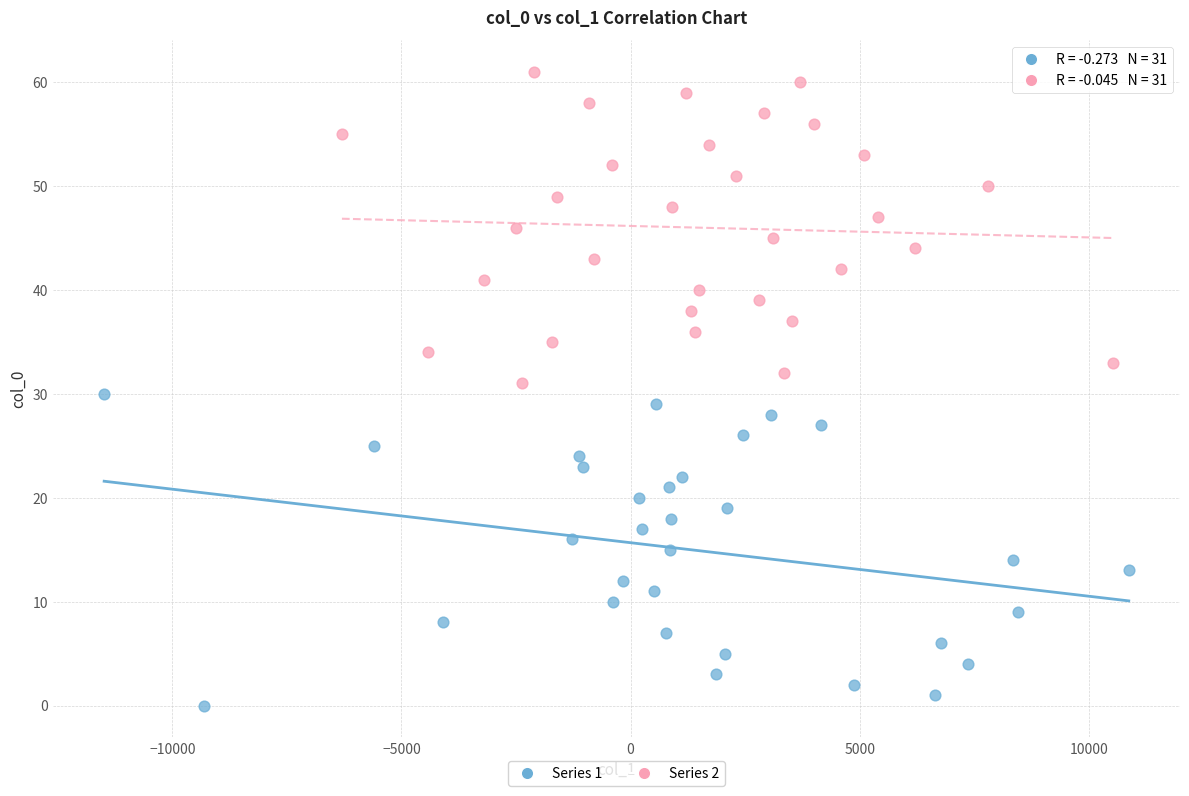

Which series contains the highest Y value?

Series 2